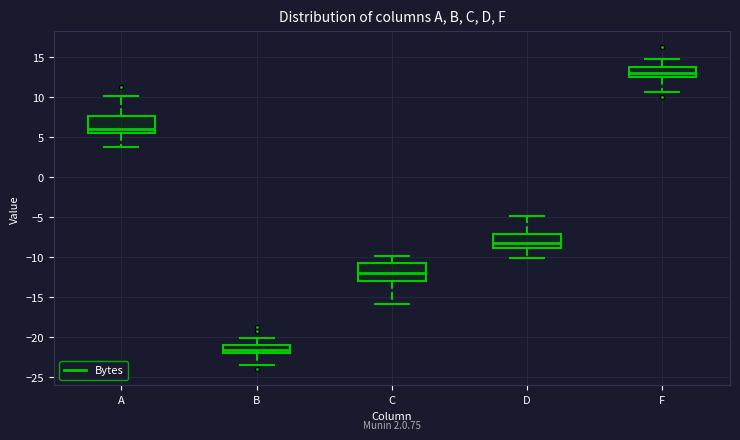

Reading left to right, read every box against the y-axis: the position of its median line, the range the box covers, and the ends of its whiskers. The values are not printed on the chart, so give them approximately, as read against the axis.

A: median 6.0, box 5.5 to 7.5, whiskers 4.0 to 10.0
B: median -21.5, box -22.0 to -21.0, whiskers -23.5 to -20.0
C: median -12.0, box -13.0 to -11.0, whiskers -16.0 to -10.0
D: median -8.0, box -9.0 to -7.0, whiskers -10.0 to -5.0
F: median 13.0, box 12.5 to 14.0, whiskers 10.5 to 15.0